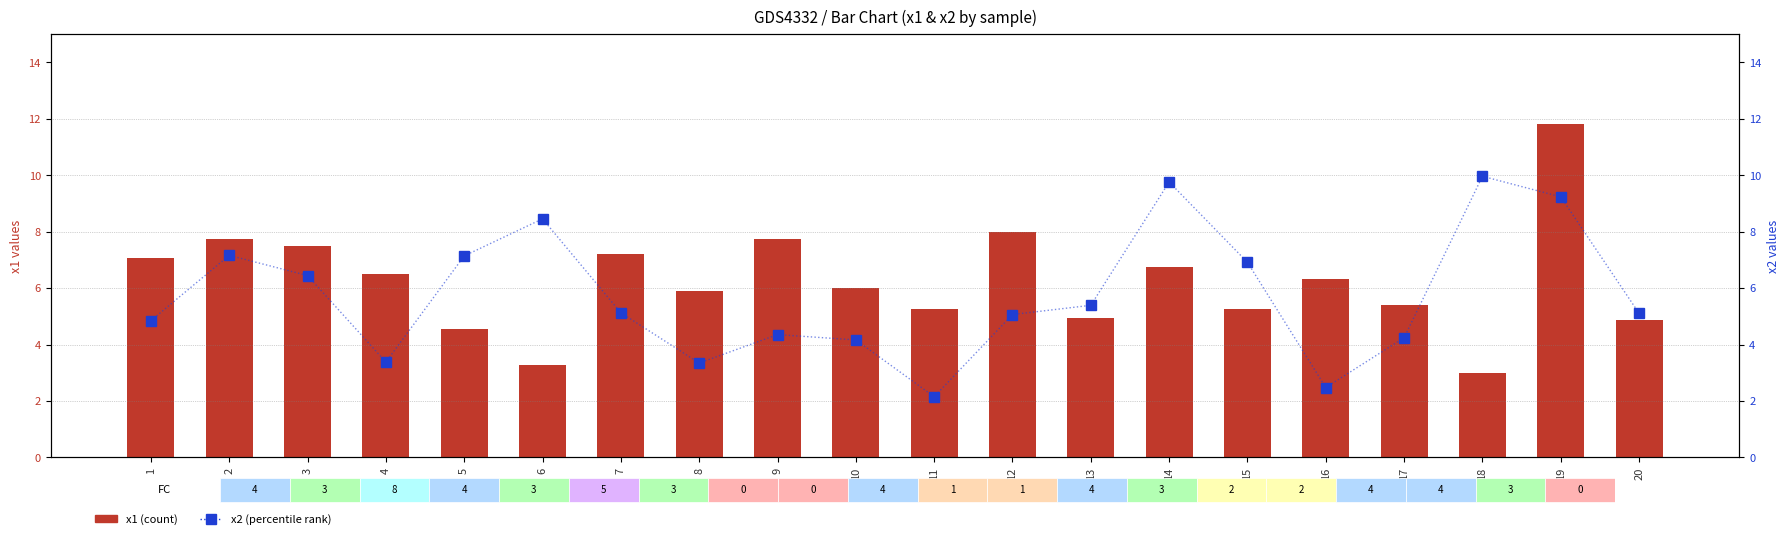

True or false: x1 (count-like) has a value of 6.5 at 4.

True